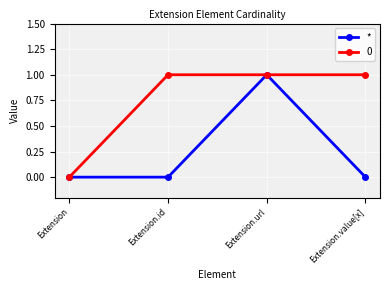

True or false: 0 has more than 2 interior local peaks.

False